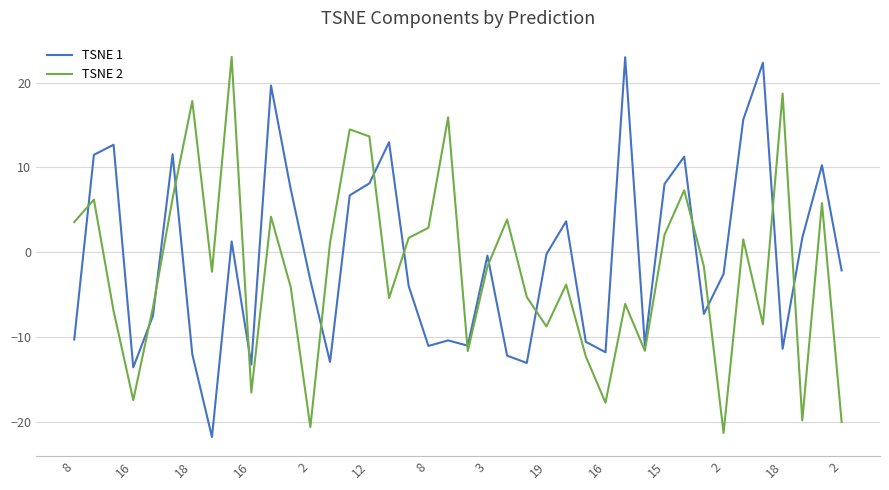

Which series ends up on top after the final intersection of TSNE 2 and TSNE 1?

TSNE 1